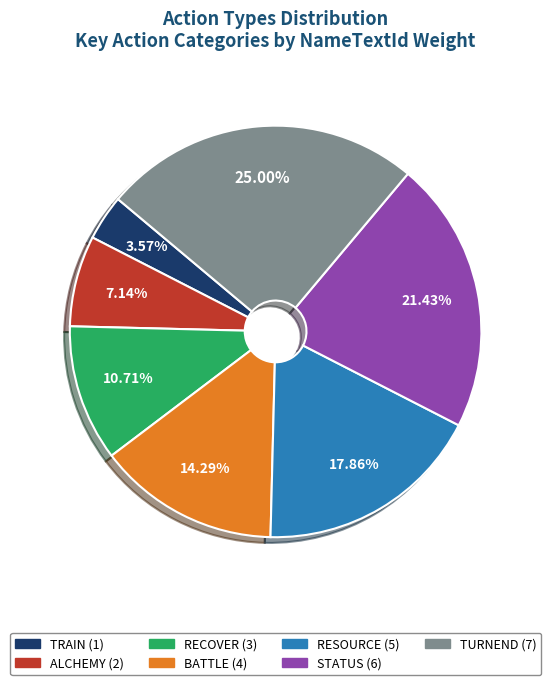

What is the smallest slice in the pie chart?

TRAIN